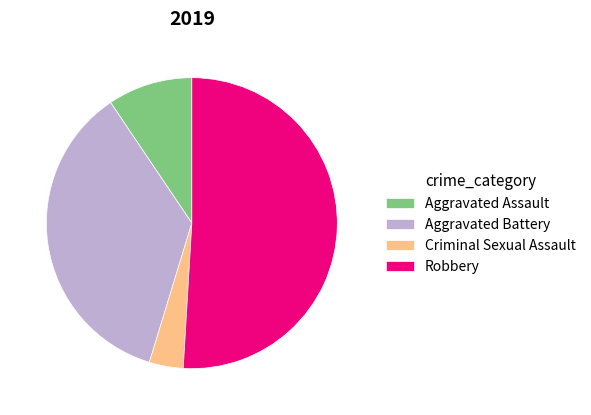

Is it true that Robbery is 51% of the pie?

True